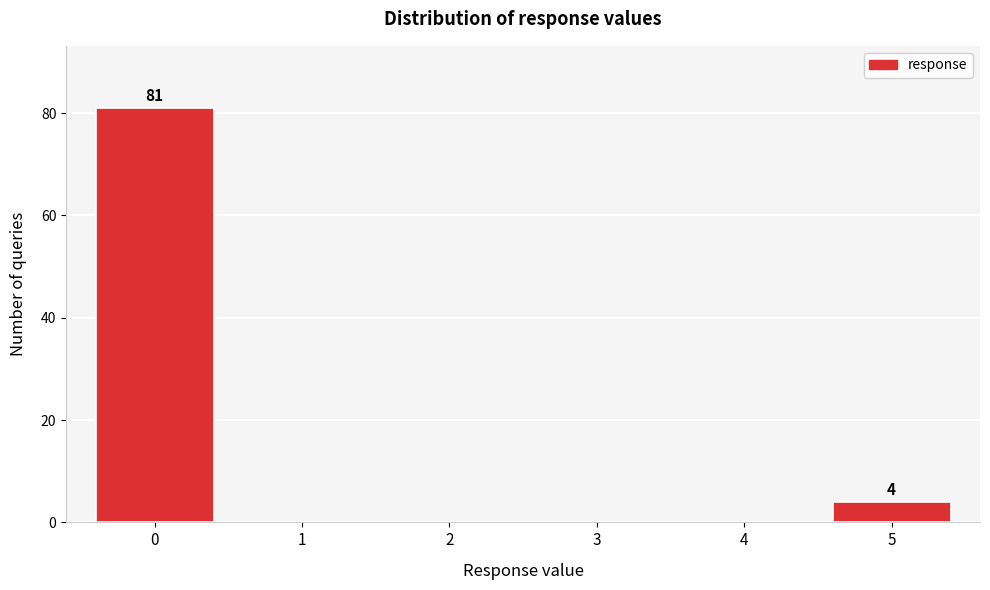

Reading left to right, list all the values displayed in this chart.

0=81	1=0	2=0	3=0	4=0	5=4